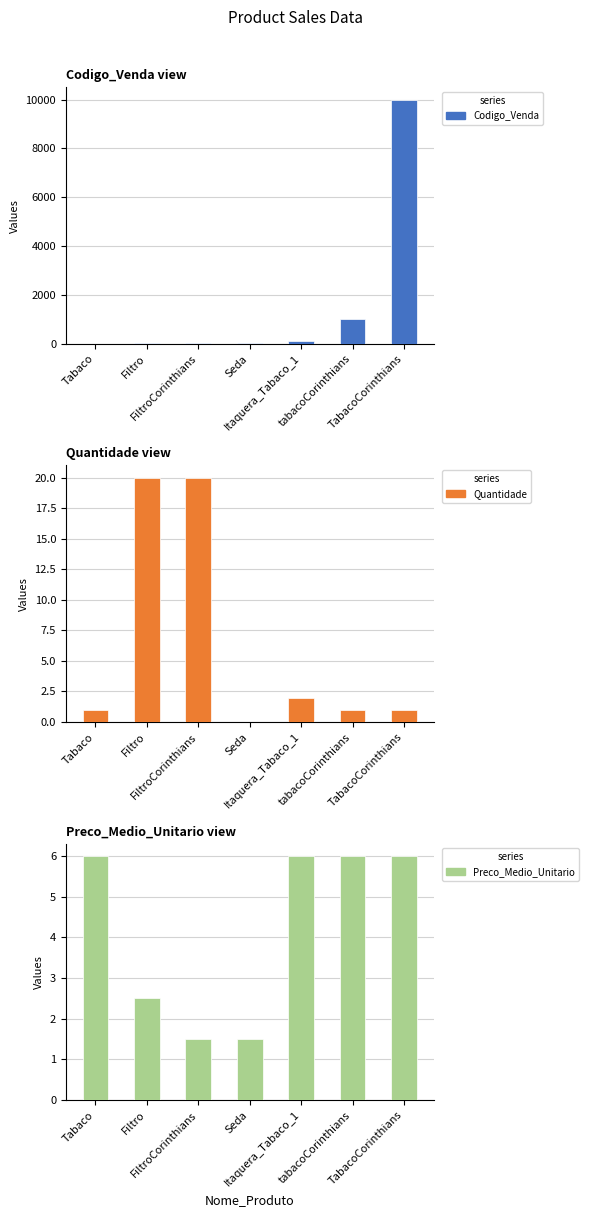

Between Seda and TabacoCorinthians, which is larger?

TabacoCorinthians